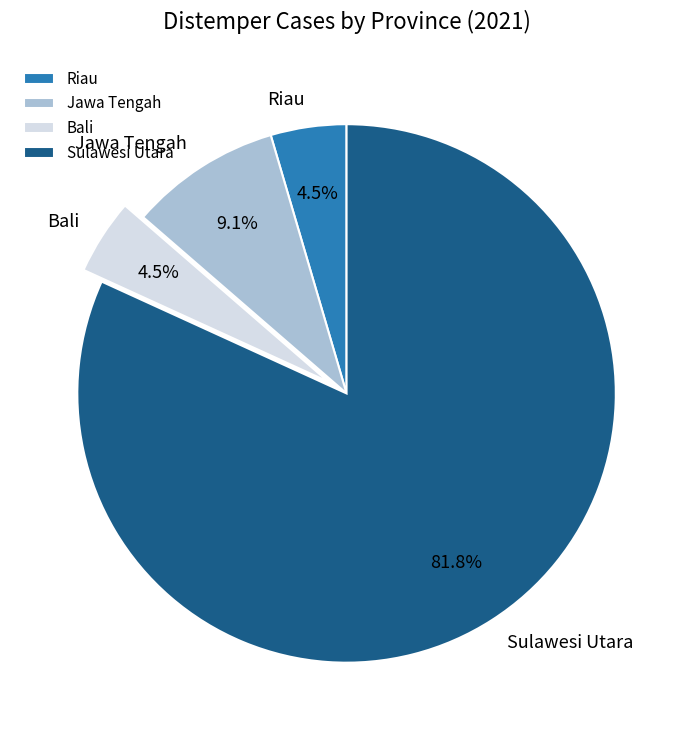

Is Jawa Tengah the majority of the pie?

No